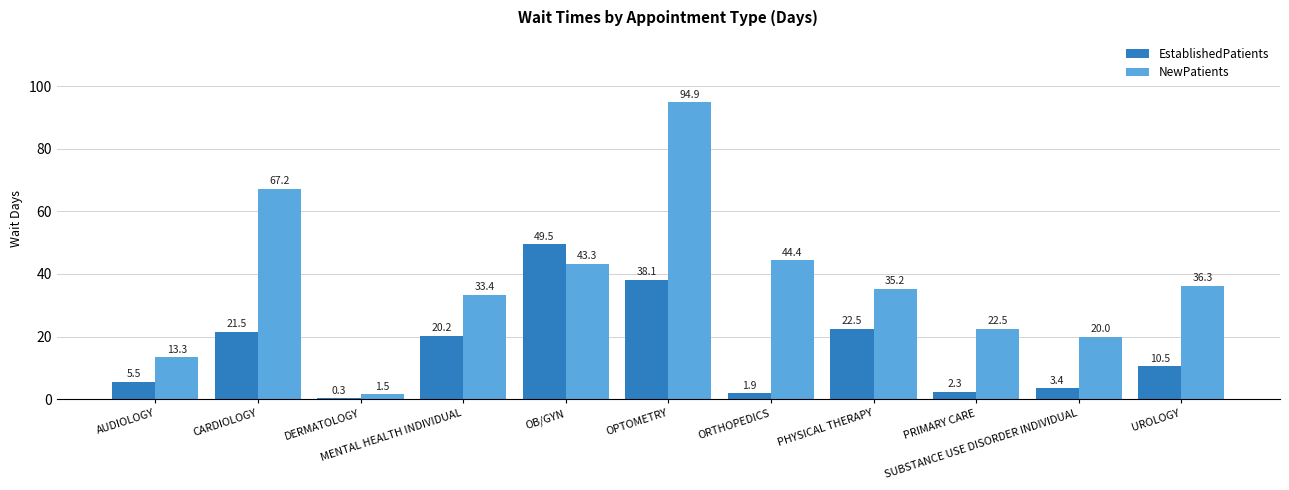

What is the sum of all NewPatients values?

412.0